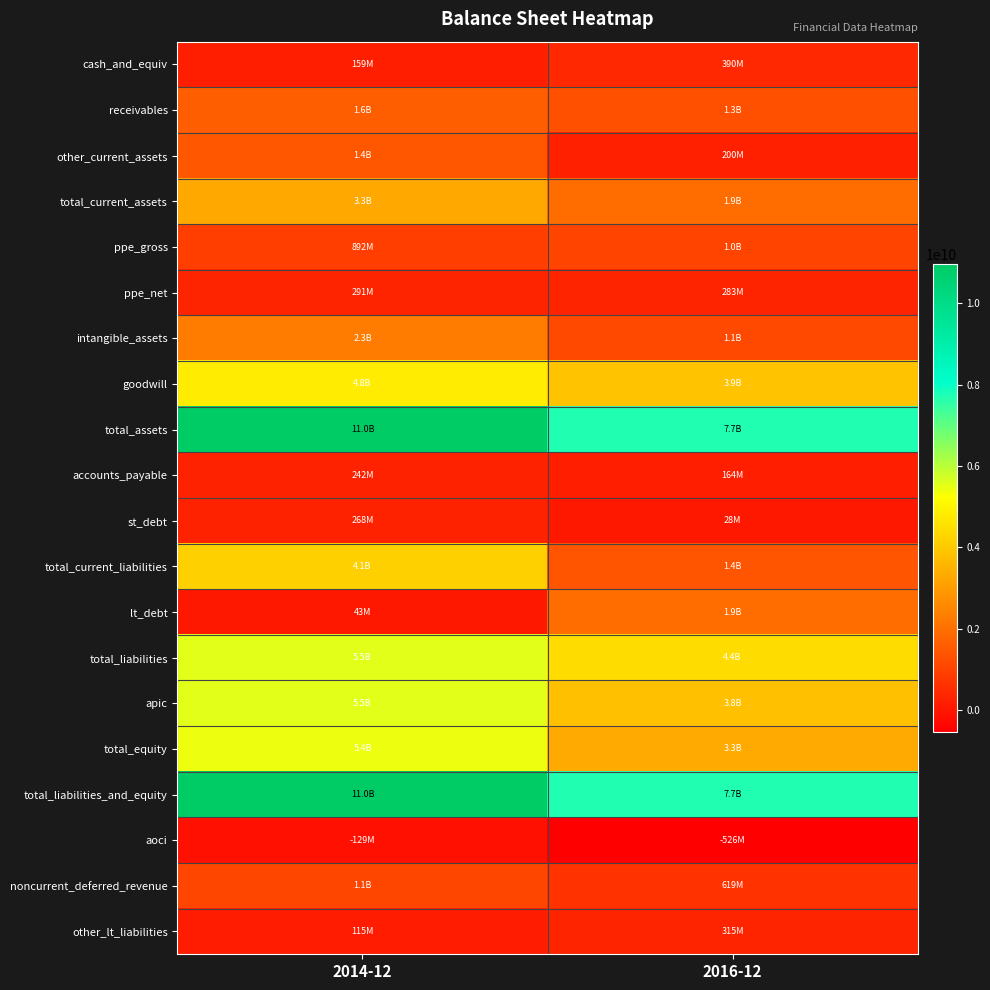

Reading left to right, what are all the values shown in this chart?

cash_and_equiv: 2014-12=159000000	2016-12=390000000
receivables: 2014-12=1612000000	2016-12=1286000000
other_current_assets: 2014-12=1438000000	2016-12=200000000
total_current_assets: 2014-12=3252000000	2016-12=1917000000
ppe_gross: 2014-12=892000000	2016-12=1040000000
ppe_net: 2014-12=291000000	2016-12=283000000
intangible_assets: 2014-12=2283000000	2016-12=1144000000
goodwill: 2014-12=4784000000	2016-12=3889000000
total_assets: 2014-12=10954000000	2016-12=7709000000
accounts_payable: 2014-12=242000000	2016-12=164000000
st_debt: 2014-12=268000000	2016-12=28000000
total_current_liabilities: 2014-12=4139000000	2016-12=1402000000
lt_debt: 2014-12=43000000	2016-12=1913000000
total_liabilities: 2014-12=5543000000	2016-12=4421000000
apic: 2014-12=5540000000	2016-12=3812000000
total_equity: 2014-12=5411000000	2016-12=3288000000
total_liabilities_and_equity: 2014-12=10954000000	2016-12=7709000000
aoci: 2014-12=-129000000	2016-12=-526000000
noncurrent_deferred_revenue: 2014-12=1074000000	2016-12=619000000
other_lt_liabilities: 2014-12=115000000	2016-12=315000000